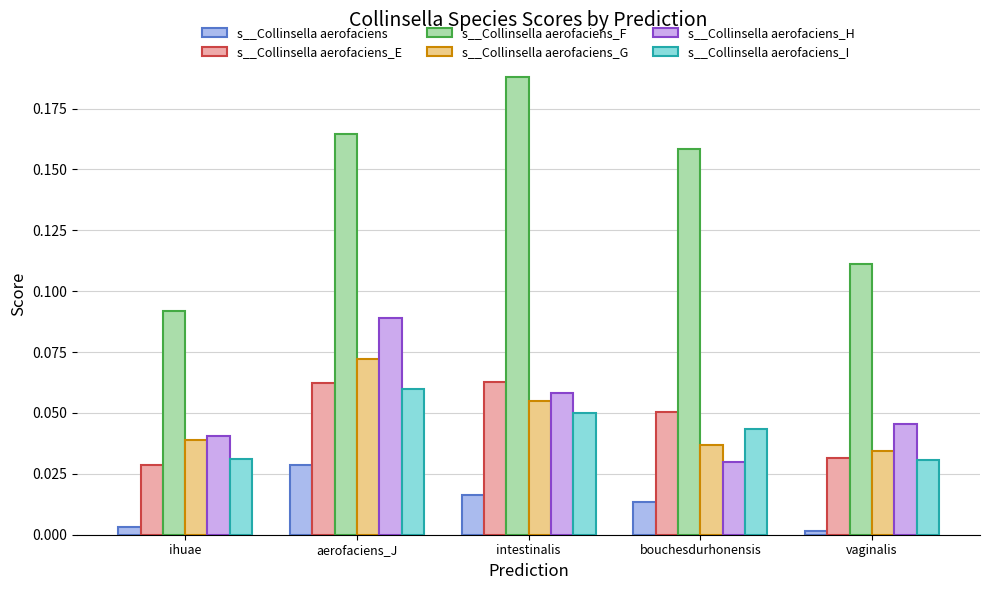

How many categories are shown in the chart?

5